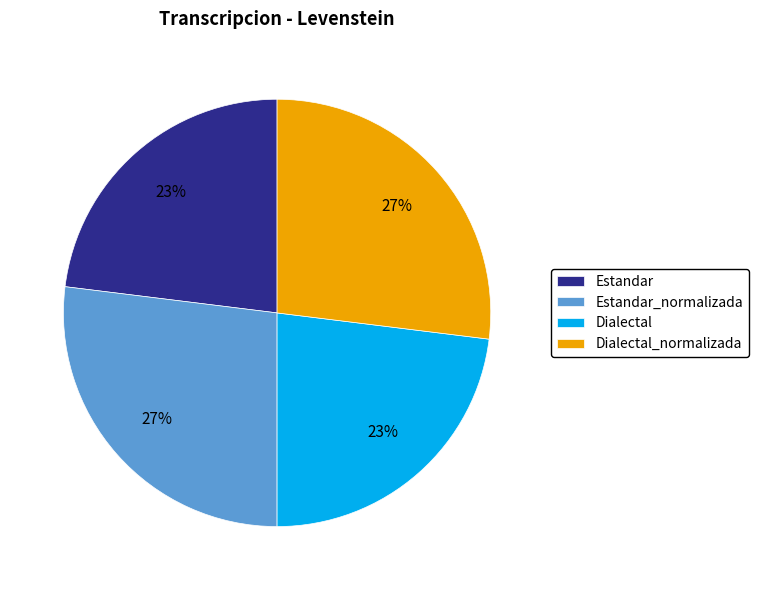

What percentage is the Estandar_normalizada slice, to the nearest percent?

27%